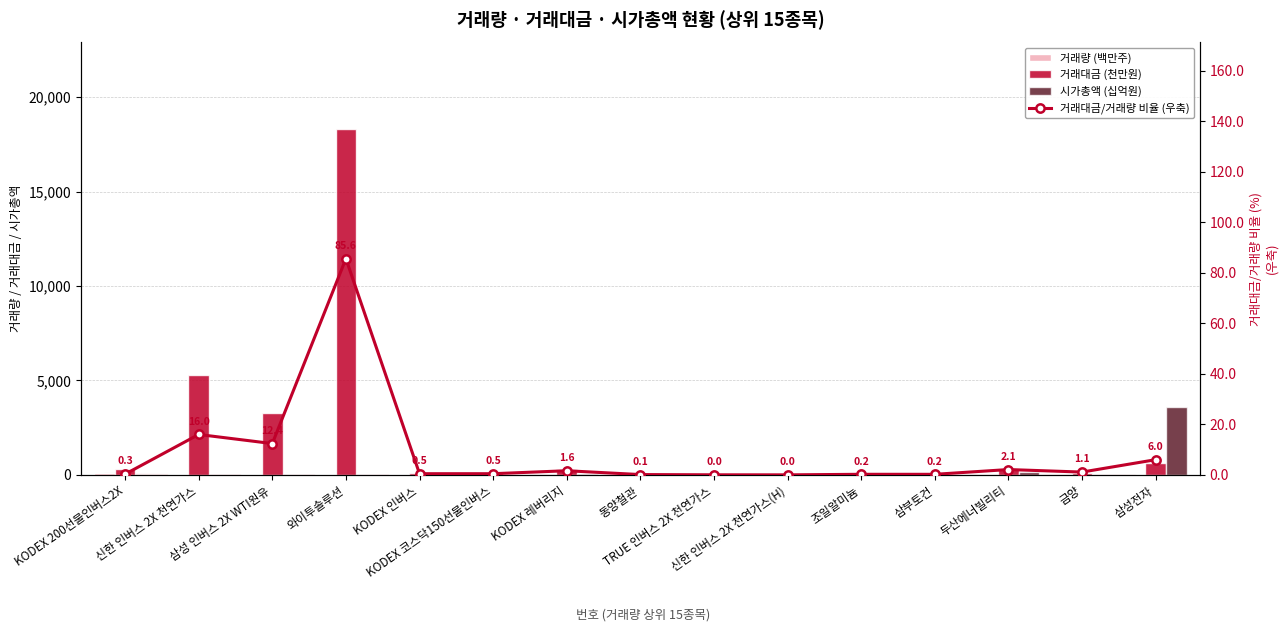

At which label is 거래대금/거래량 비율 (우축) closest to 42?

신한 인버스 2X 천연가스